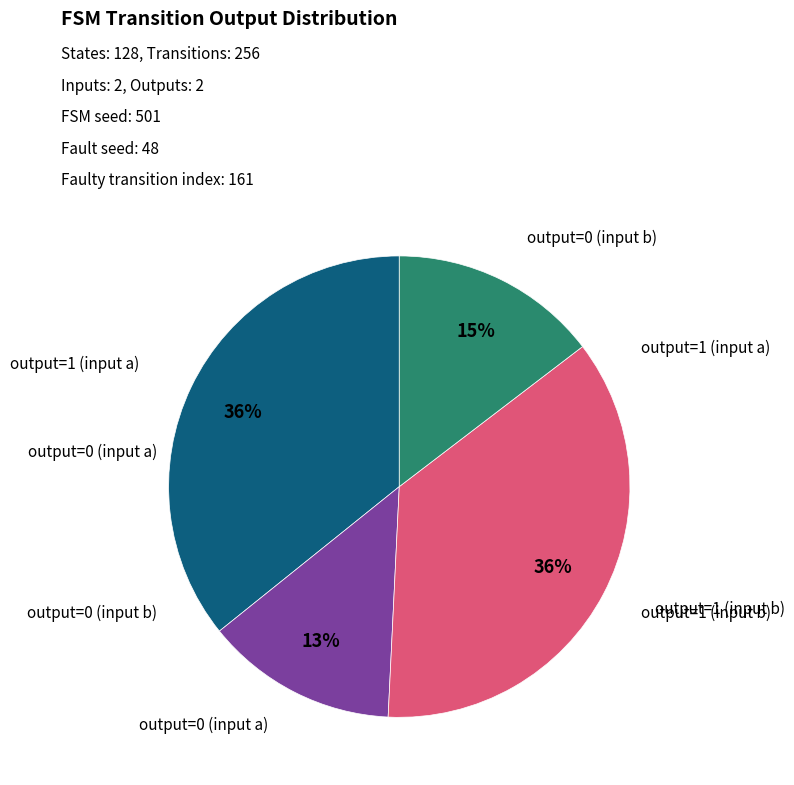

Is there any slice that represents more than half of the pie?

No